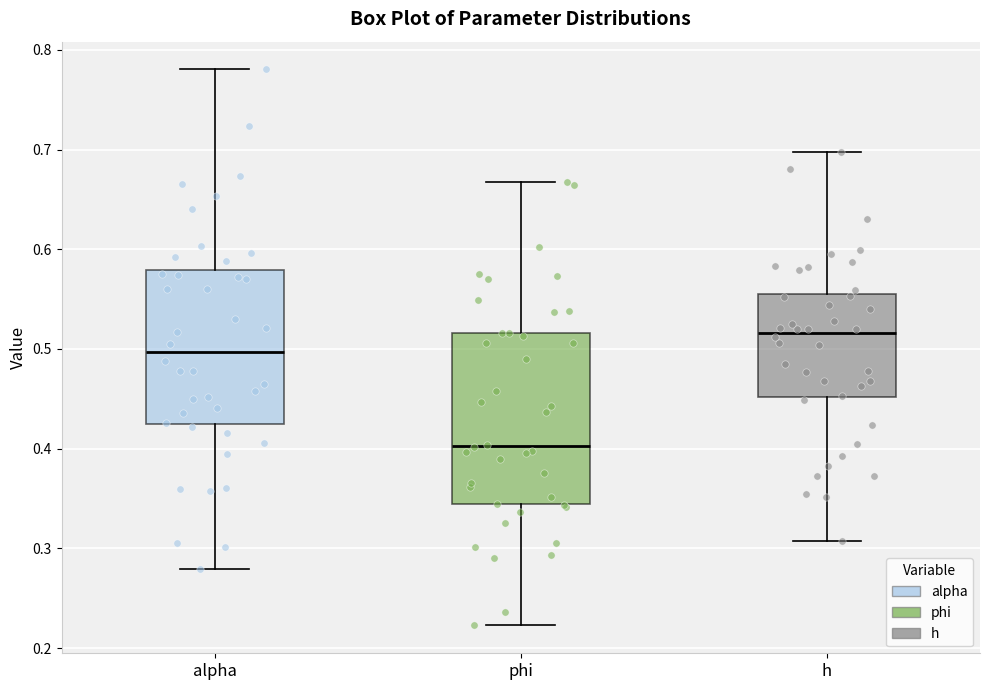

Reading left to right, transcribe this box plot: for each box, give where its median line is, the range the box spans, and where its two whiskers end, as read against the y-axis. The values are not printed on the chart, so give them approximately, as read against the axis.

alpha: median 0.50, box 0.42 to 0.58, whiskers 0.28 to 0.78
phi: median 0.40, box 0.34 to 0.52, whiskers 0.22 to 0.67
h: median 0.52, box 0.45 to 0.55, whiskers 0.31 to 0.70